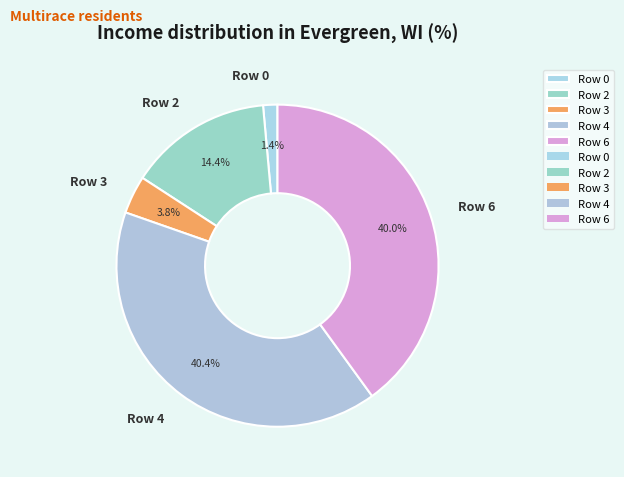

Does Row 0 represent more than half of the total?

No